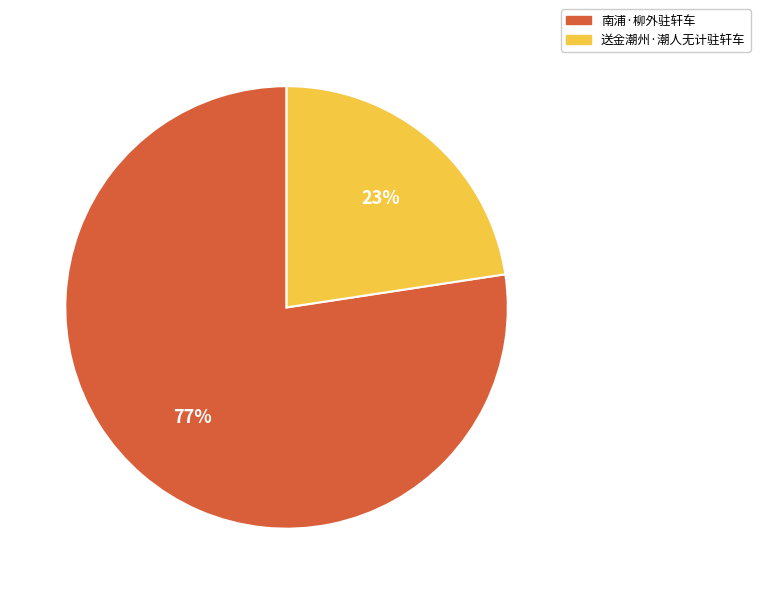

What is the largest slice in the pie chart?

南浦·柳外驻轩车